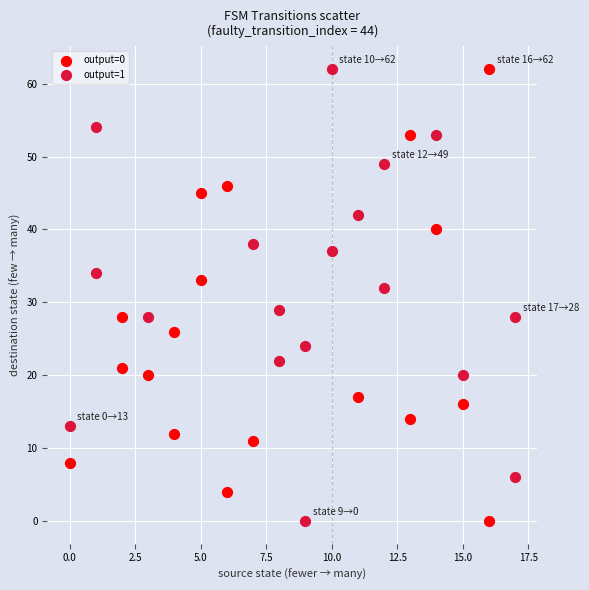

What are all the series names shown in the legend?

output=0, output=1